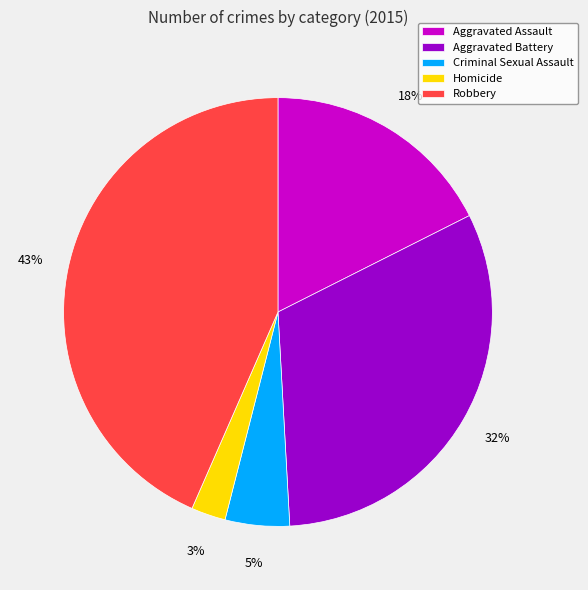

Rank the categories by value from lowest to highest.

Homicide, Criminal Sexual Assault, Aggravated Assault, Aggravated Battery, Robbery